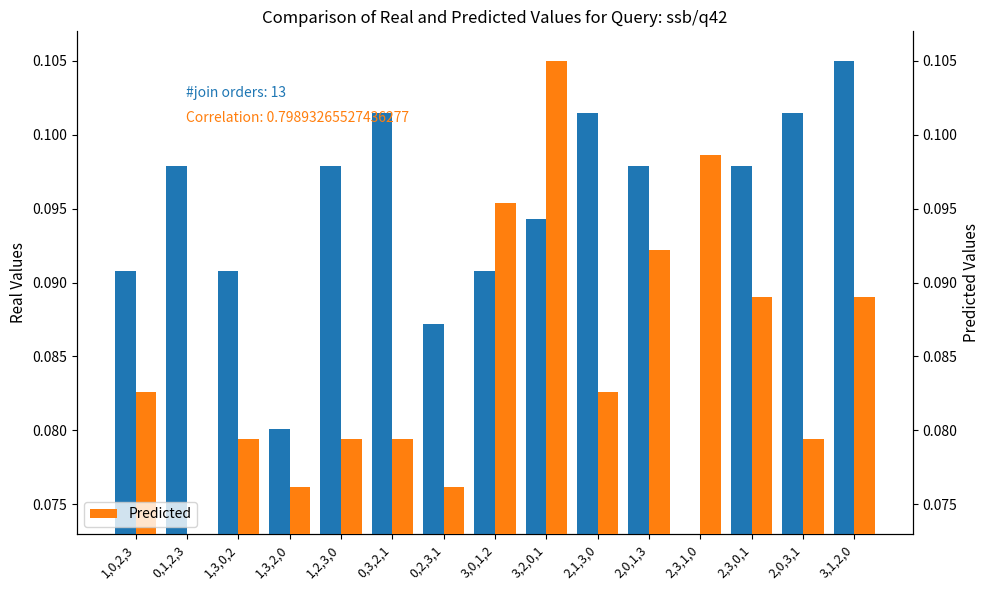

How many bars are there in total?

30